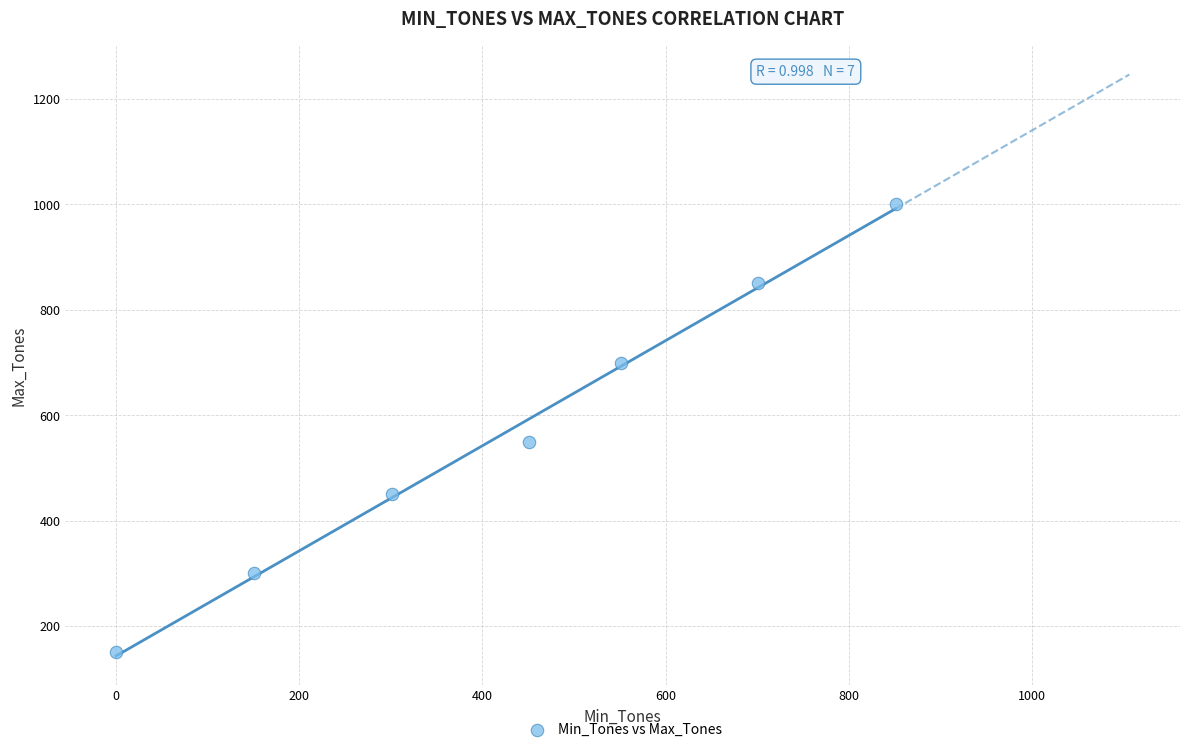

What Y value in the scatter plot is closest to 575?

550